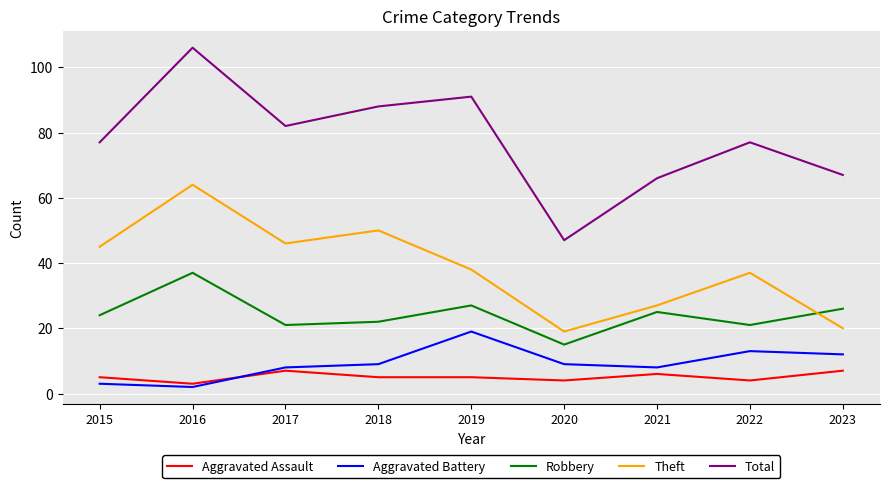

At which category is the sum across all series the highest?

2016